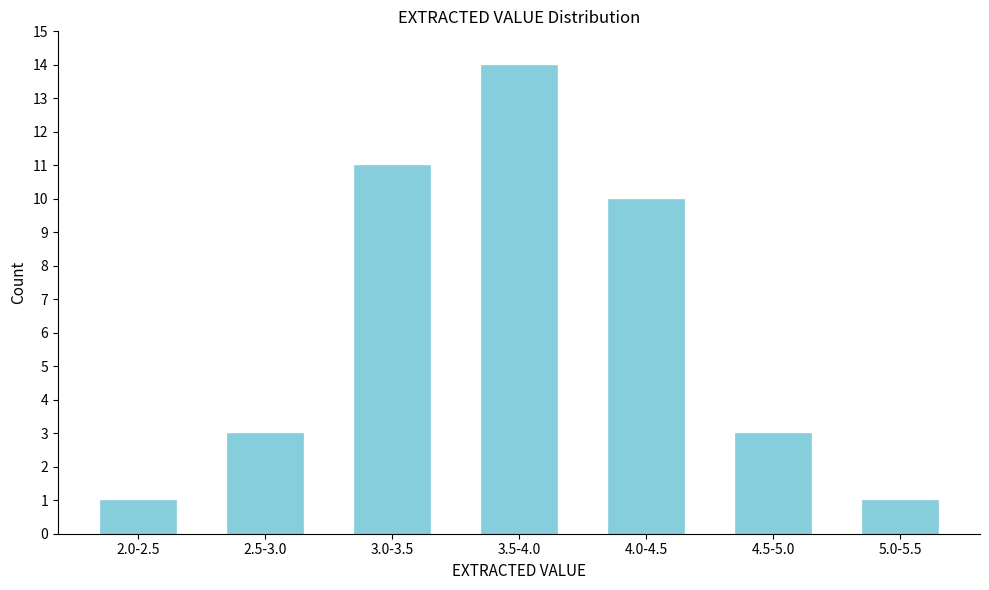

Reading left to right, what are all the values shown in this chart?

1	3	11	14	10	3	1